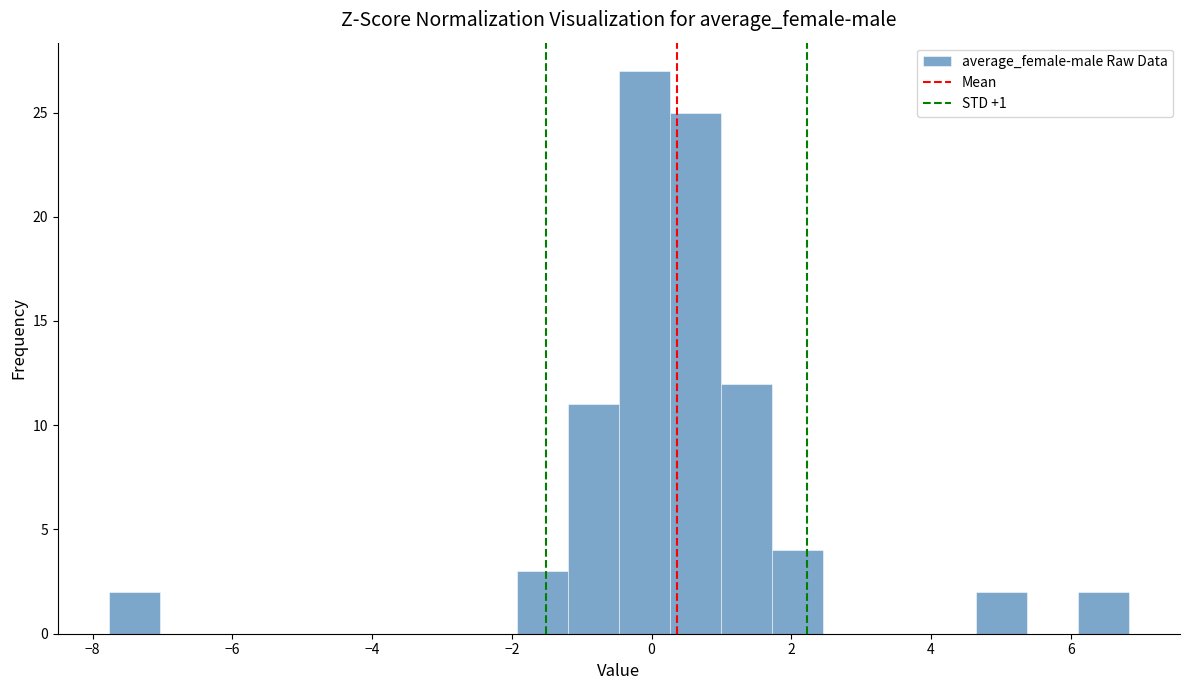

Around what value on the x-axis is the tallest bar? Give the approximate position of its centre, as read against the axis.

-0.2